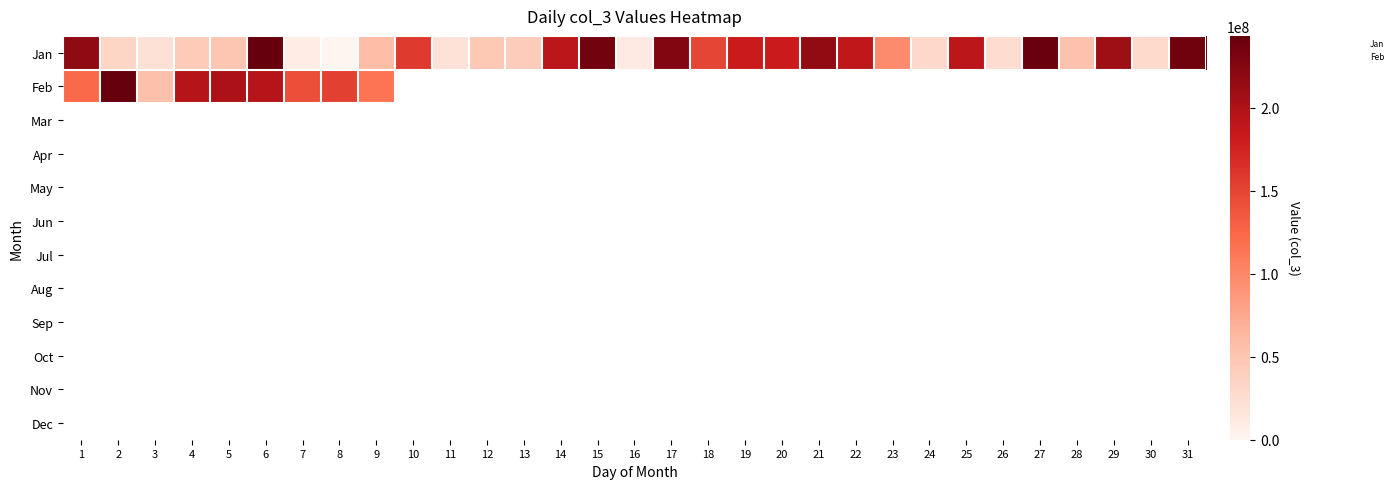

Where does the data first go above 97834080?

1